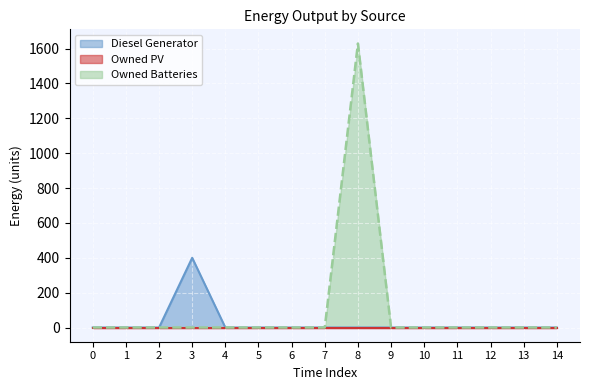

At which category is the sum across all series the highest?

8